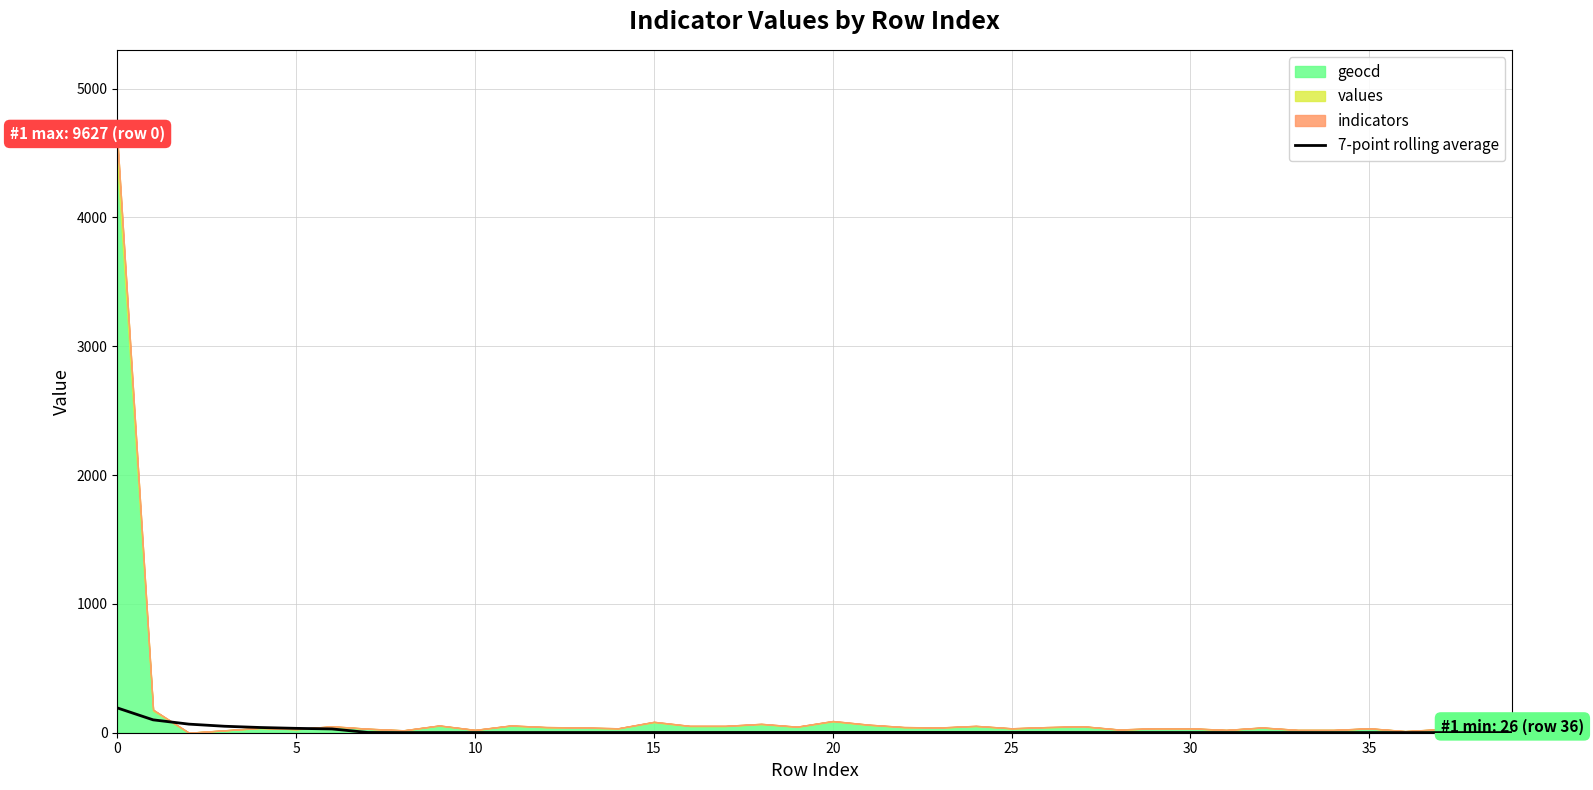

How many lines are shown in the chart?

1